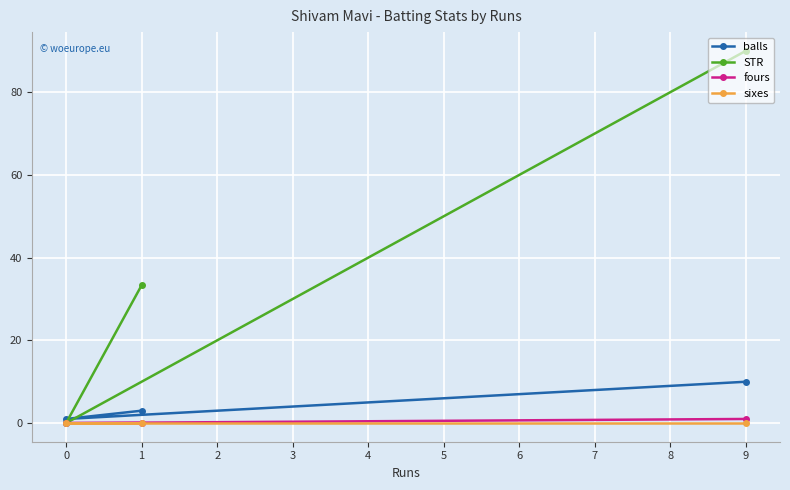

At 1, list the series in order from largest to smallest.

STR, balls, fours, sixes